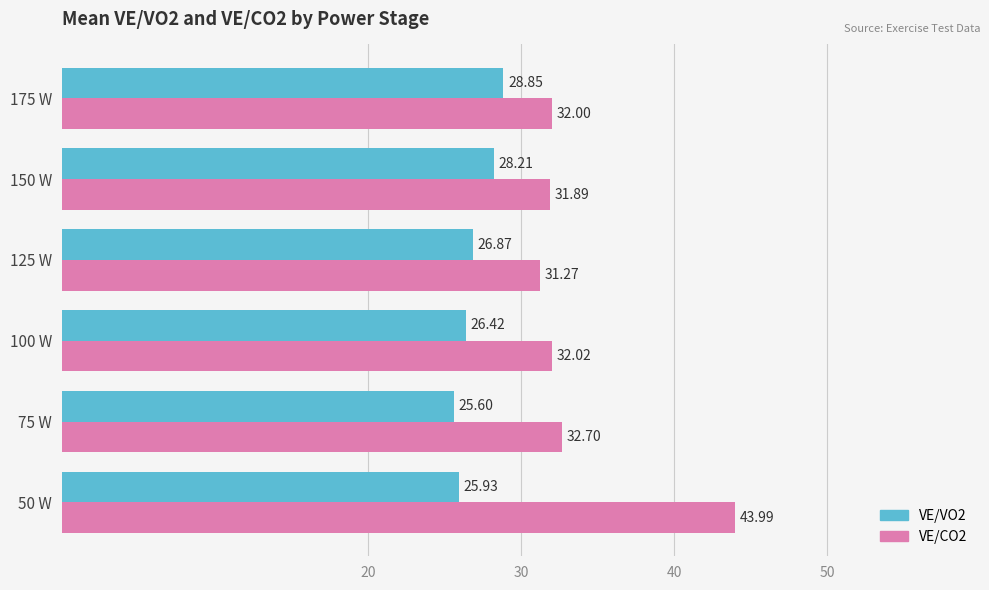

List the series in order of their peak value, highest first.

VE/CO2, VE/VO2